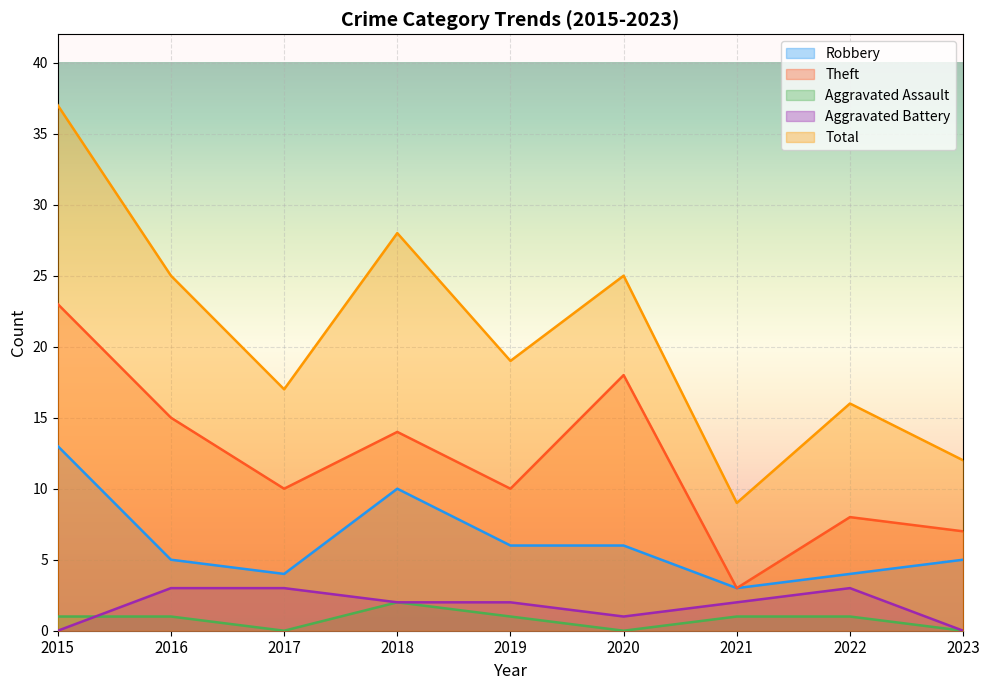

The value of Total at 2018 is 19. True or false?

False